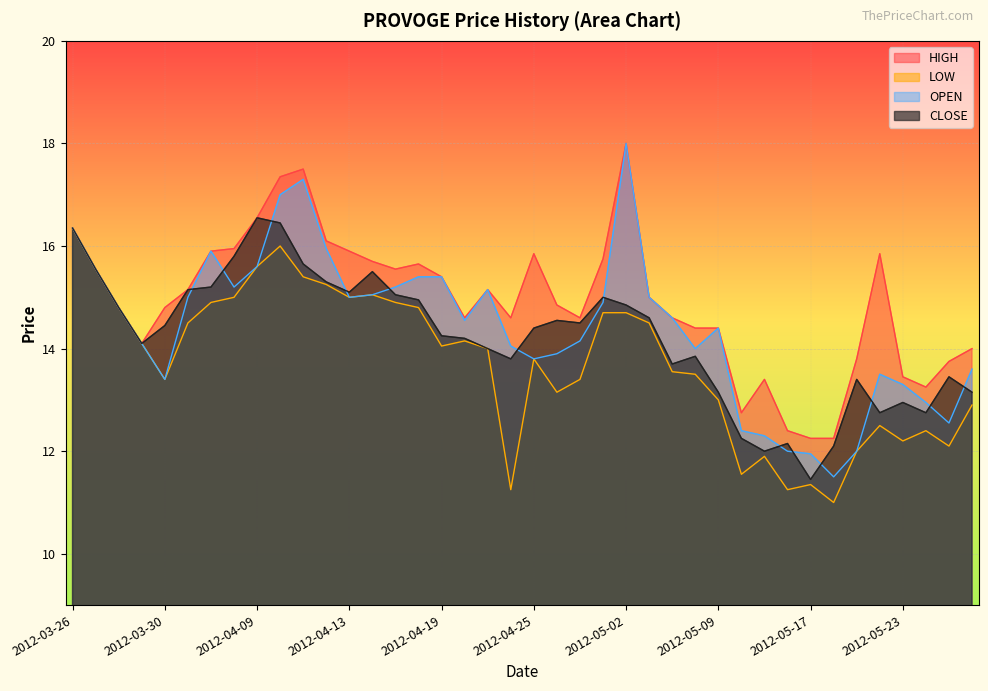

What is the value of the CLOSE point at the 35th from the left?

13.4